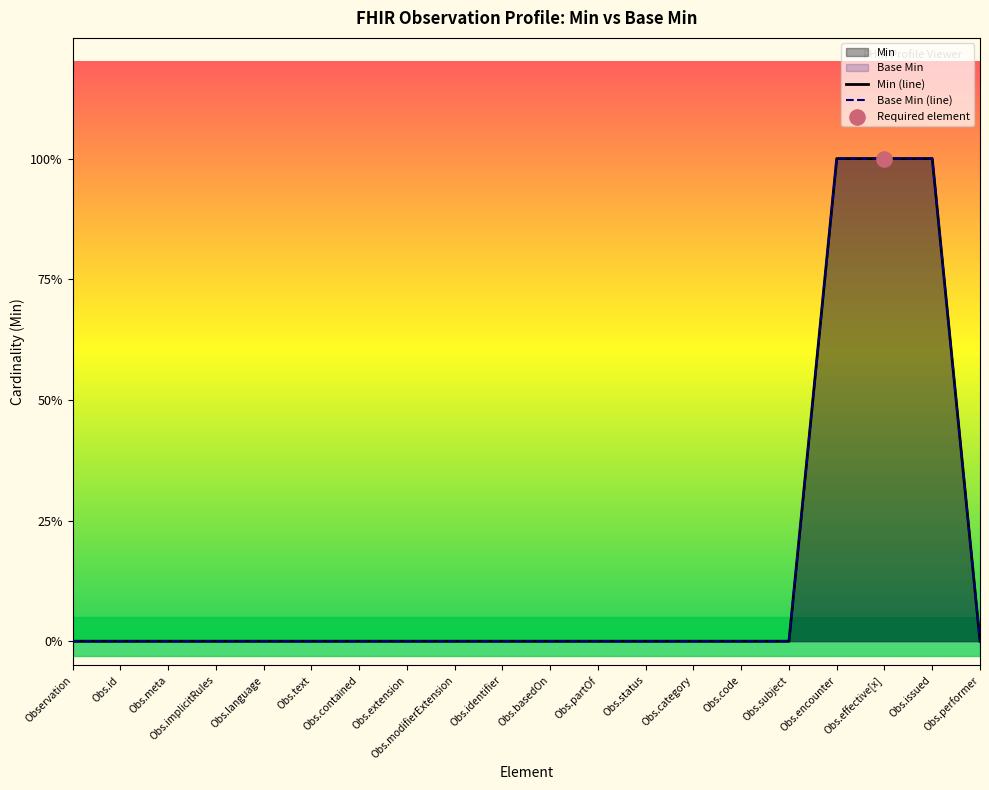

Which series reaches the maximum Y coordinate?

Min